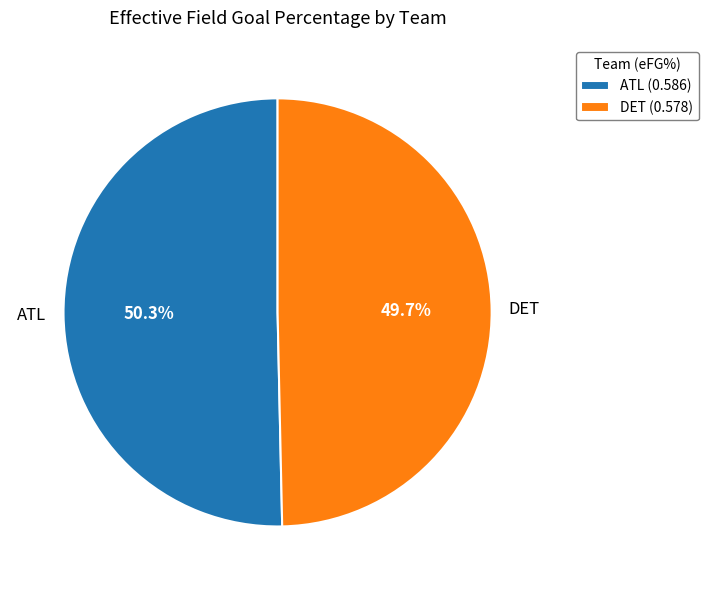

Rank the categories by value from highest to lowest.

ATL, DET